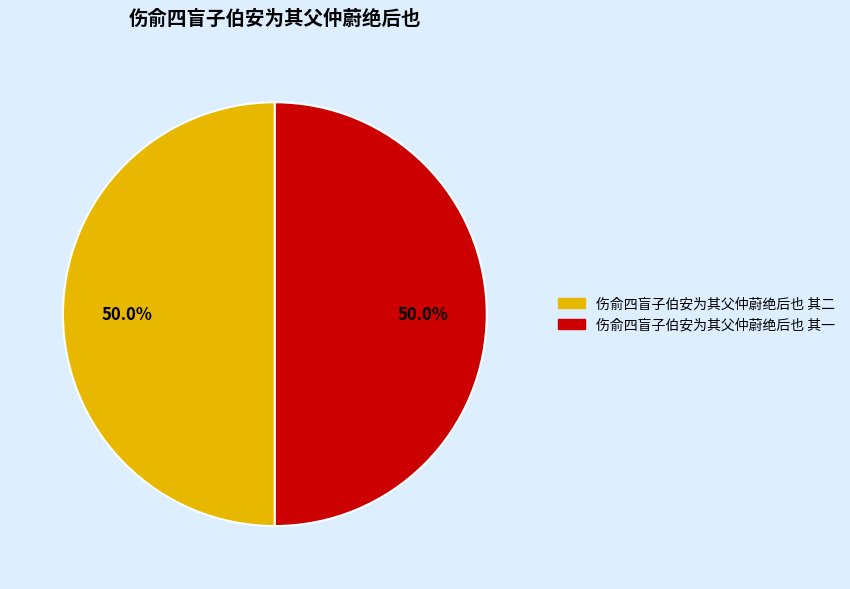

Do 伤俞四盲子伯安为其父仲蔚绝后也 其二 and 伤俞四盲子伯安为其父仲蔚绝后也 其一 together represent more than half of the pie?

Yes